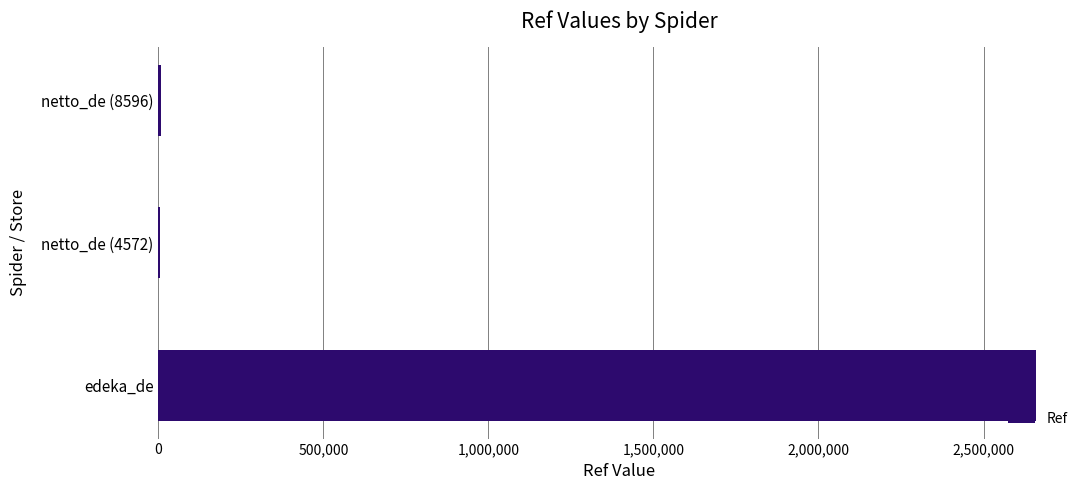

True or false: the data shows 702053 at edeka_de.

False